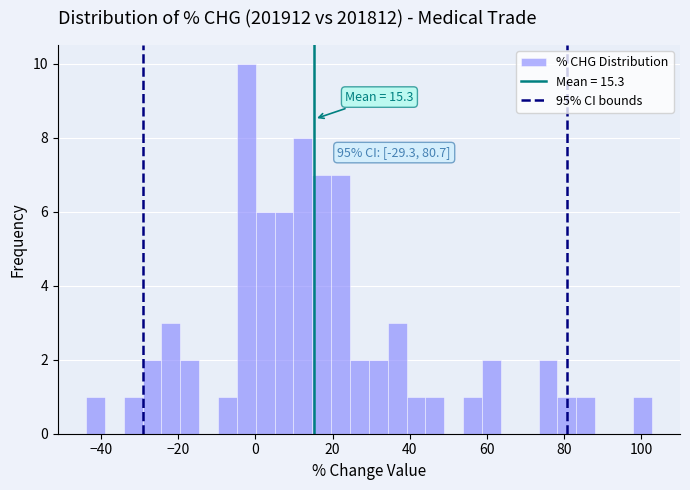

Read against the x-axis, roughly where is the centre of the tallest bar?

-2